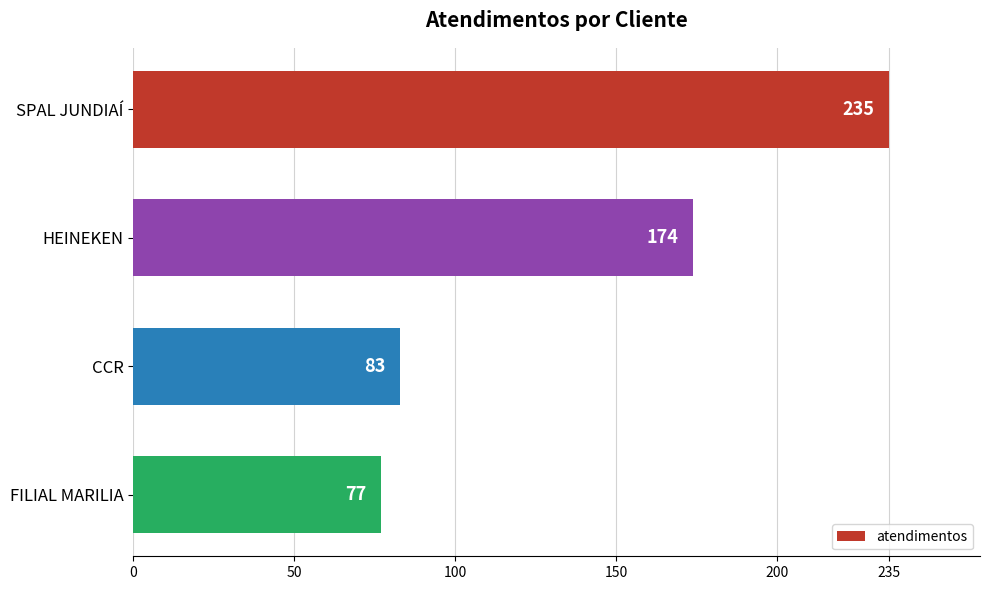

What is the value of the 1st bar from the top?

235